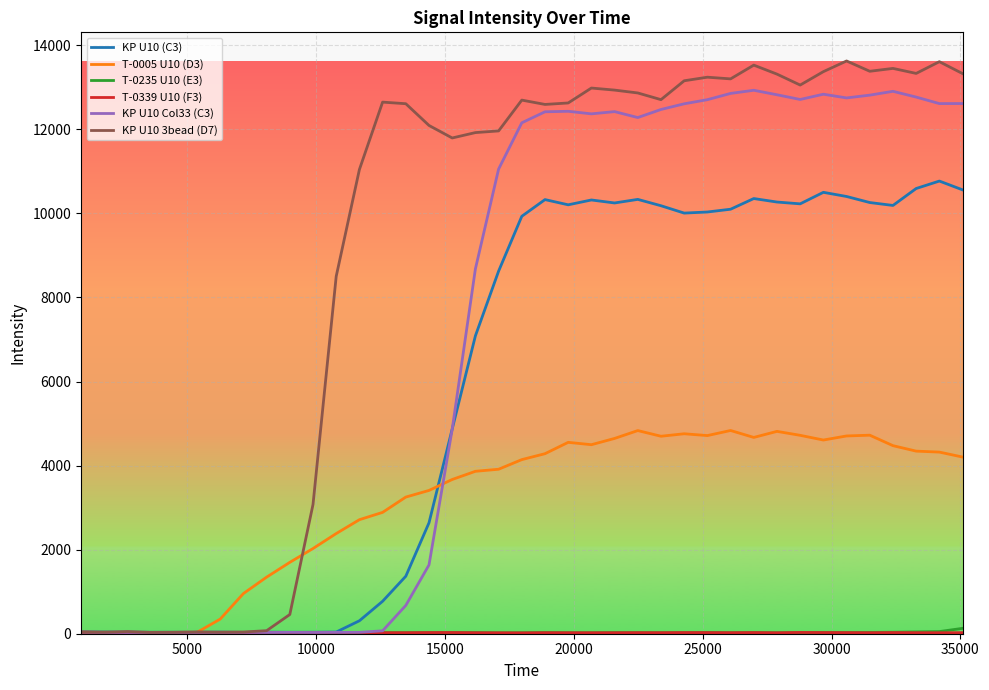

Which series has the largest range (max minus min)?

KP U10 3bead (D7)